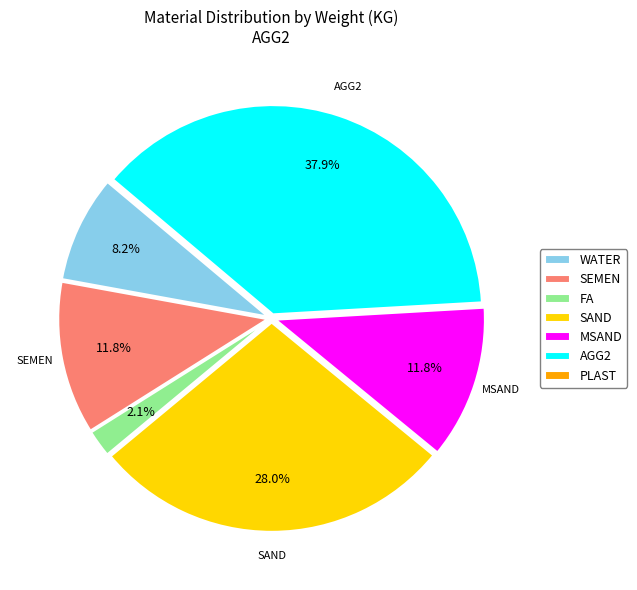

What is the ratio of the value at SAND to the value at MSAND?

2.4